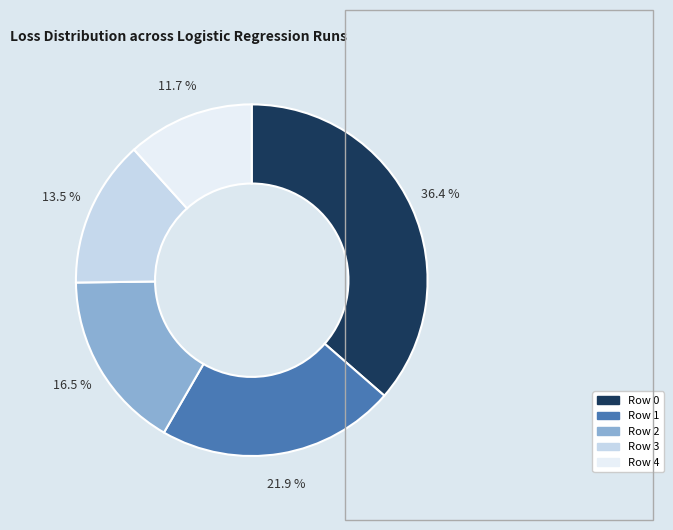

Which category has the smallest portion of the pie?

Row 4